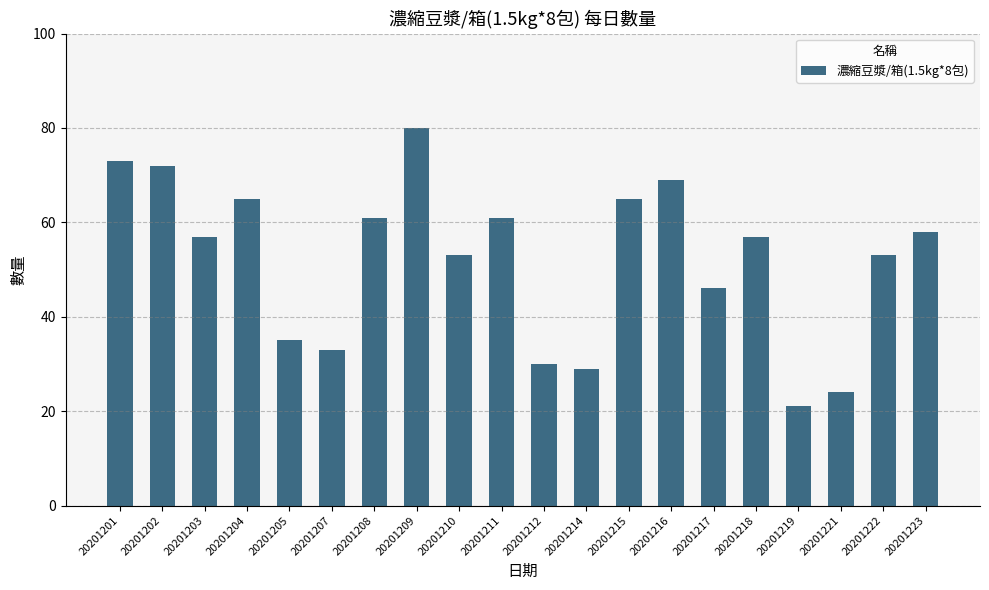

What is the value of the 6th bar from the left?

33